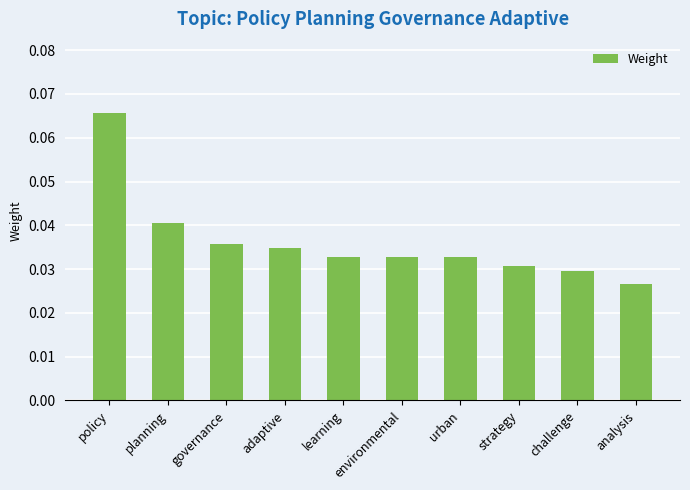

What is the label of the 3rd bar from the left?

governance